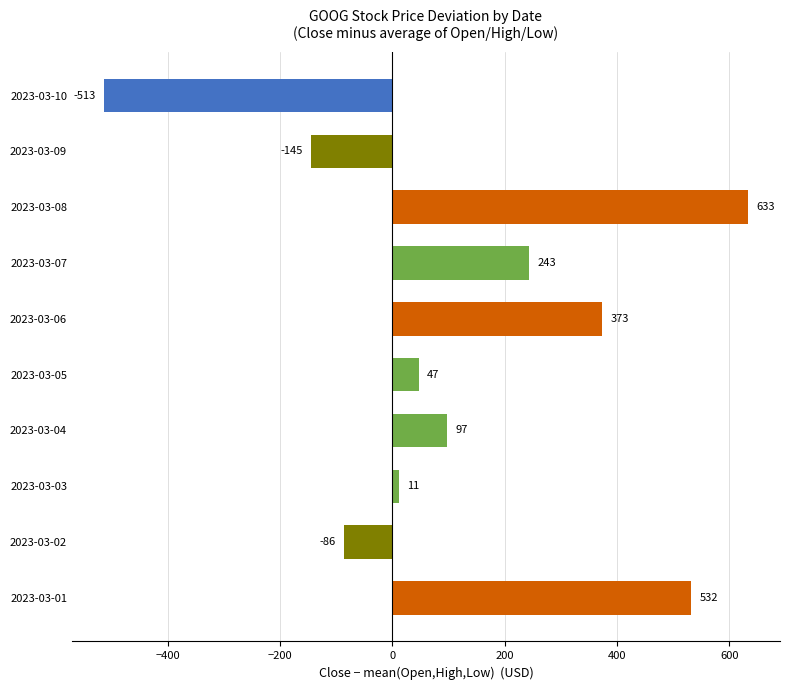

Where is the data nearest to the value 59?

2023-03-05